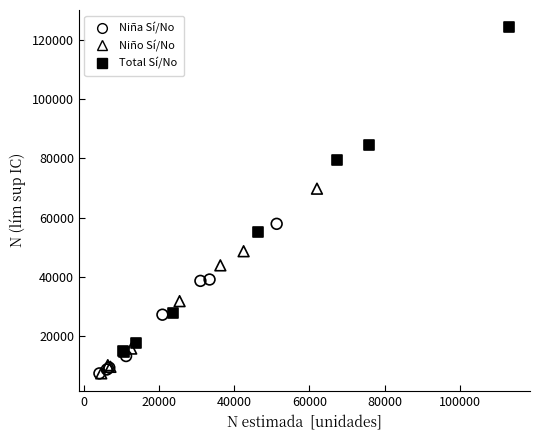

Which series contains the highest Y value?

Total Sí/No